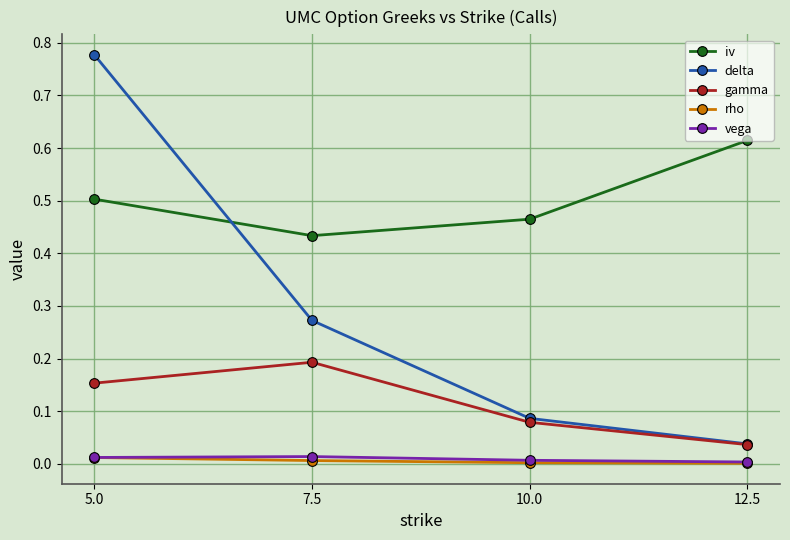

Which category has the highest value across all series?

5.0